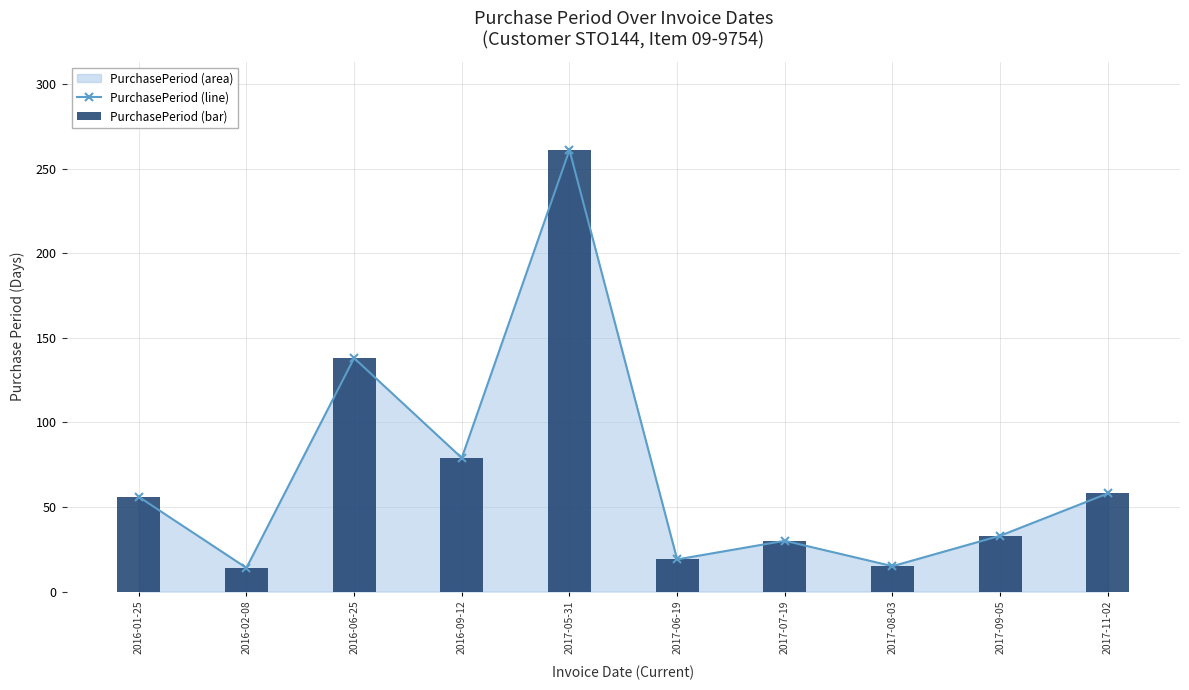

Between 2017-06-19 and 2017-07-19, which series saw the biggest shift?

PurchasePeriod (line)